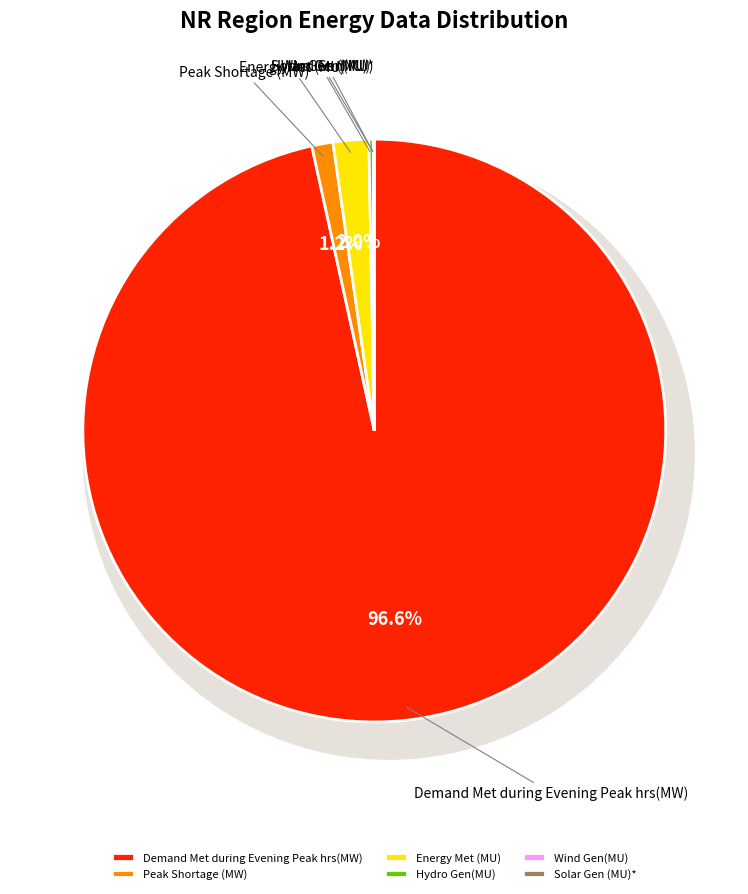

What is the largest slice in the pie chart?

Demand Met during Evening Peak hrs(MW)